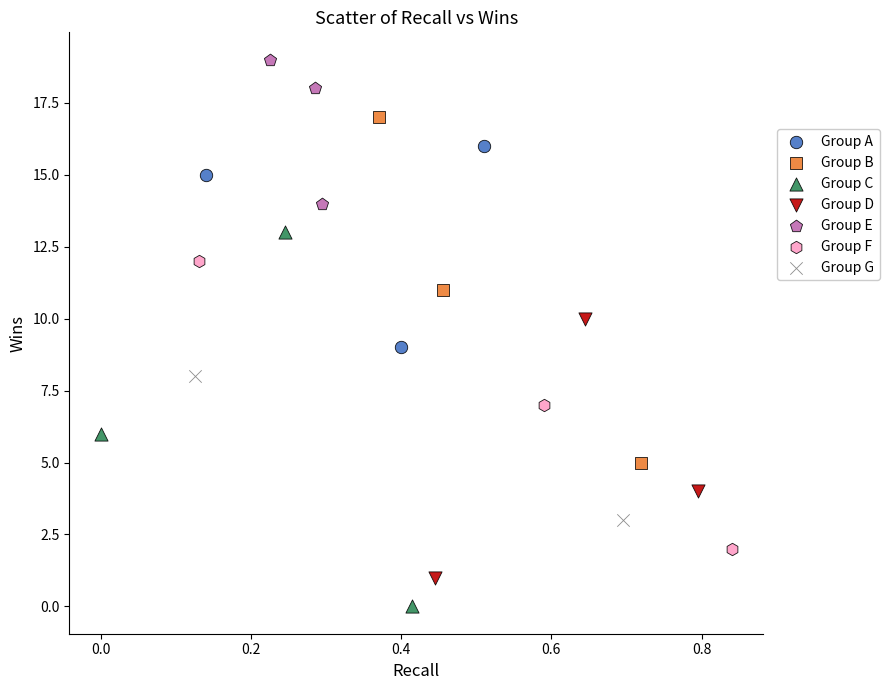

Which series contains the lowest Y value?

Group C